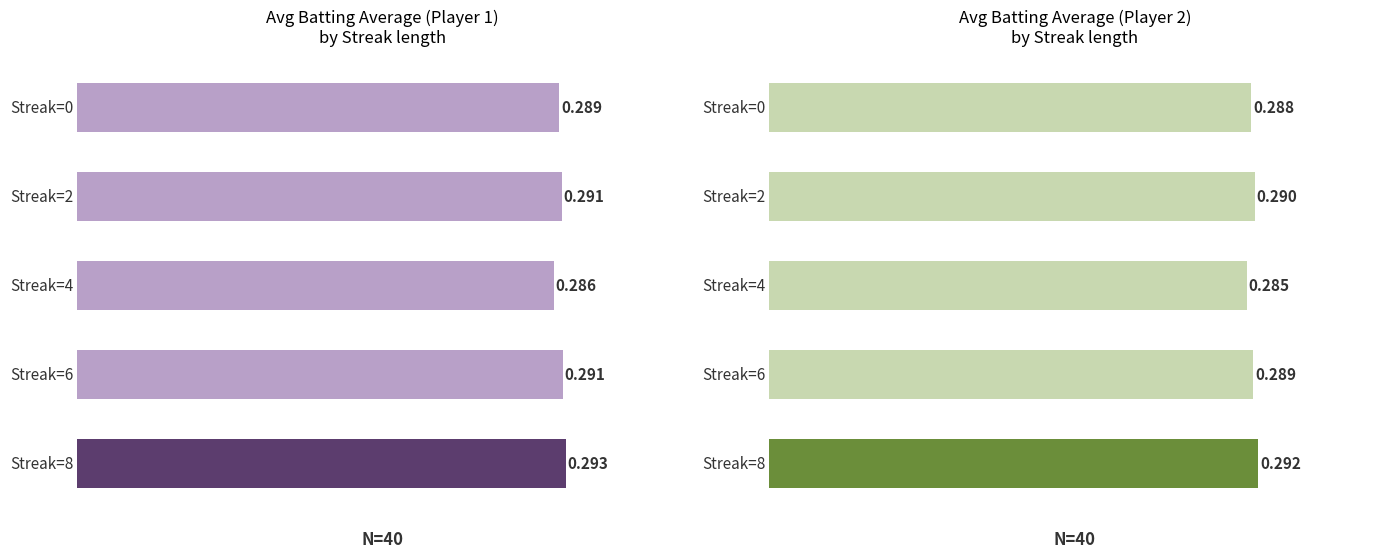

What is the minimum value shown in the chart?

0.3